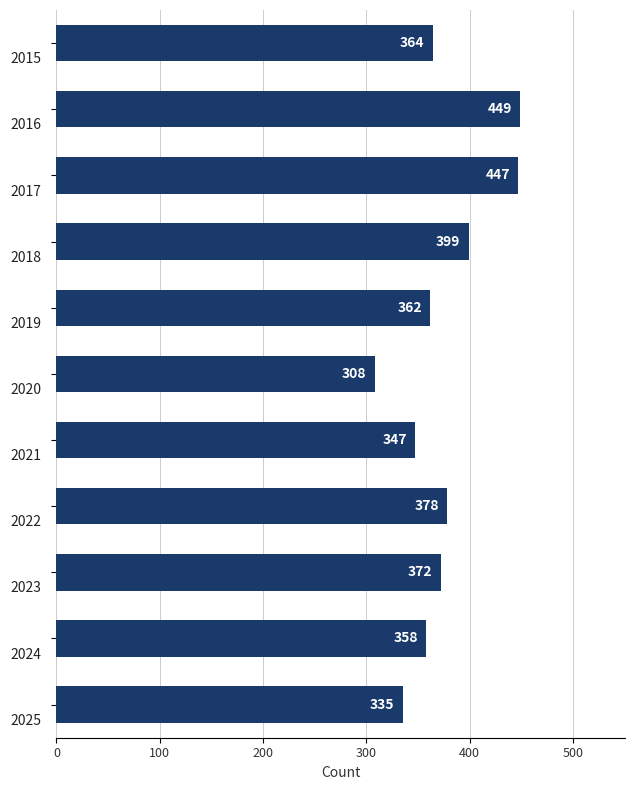

What is the difference between the maximum and minimum values?

141